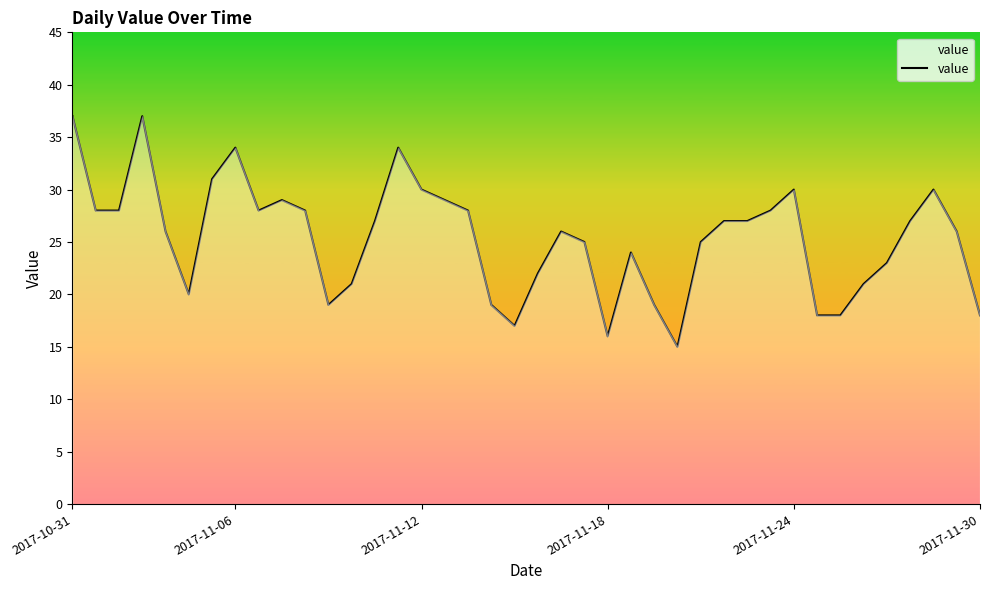

Does the chart display data point markers on the line(s)?

No